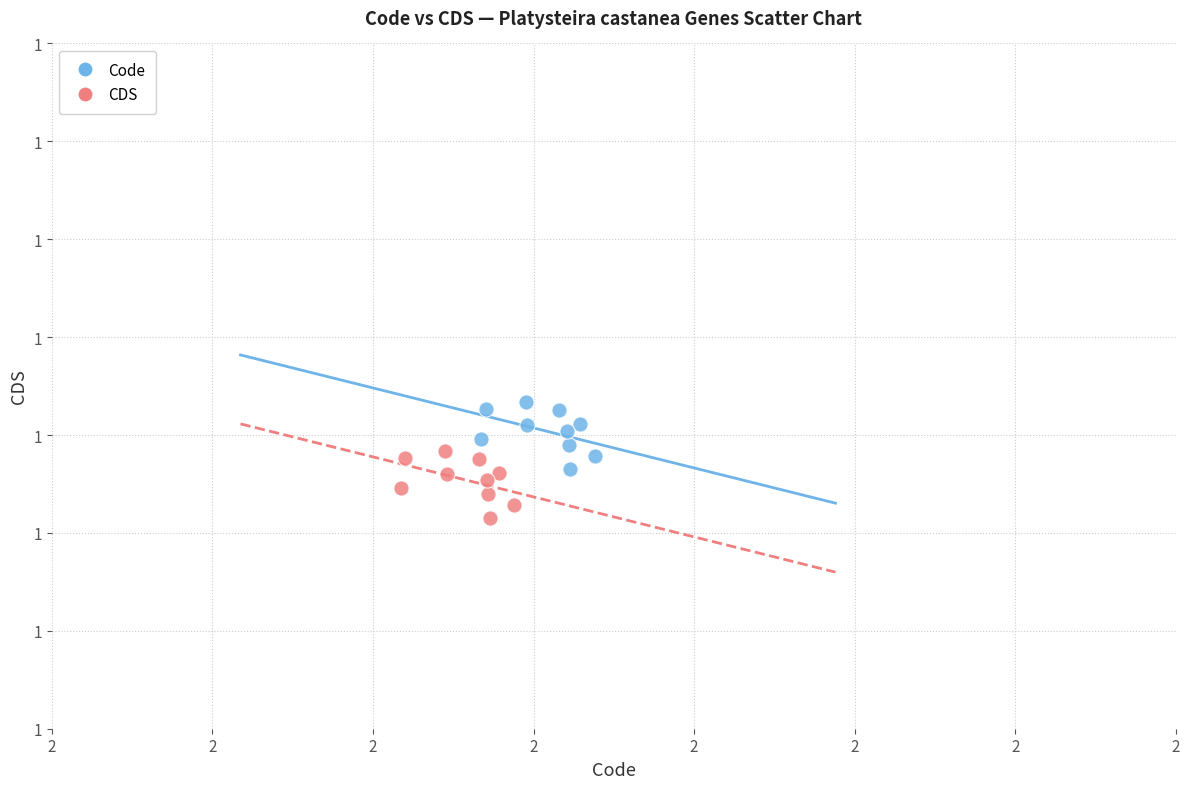

What are all the series names shown in the legend?

Code, CDS